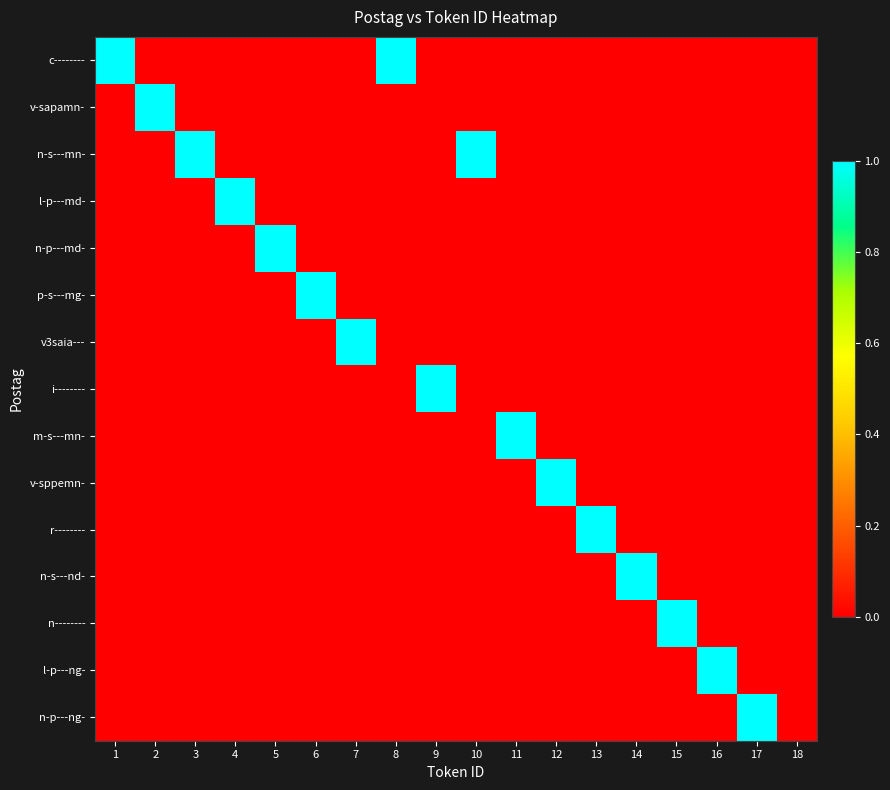

Which series has the largest range (max minus min)?

c--------